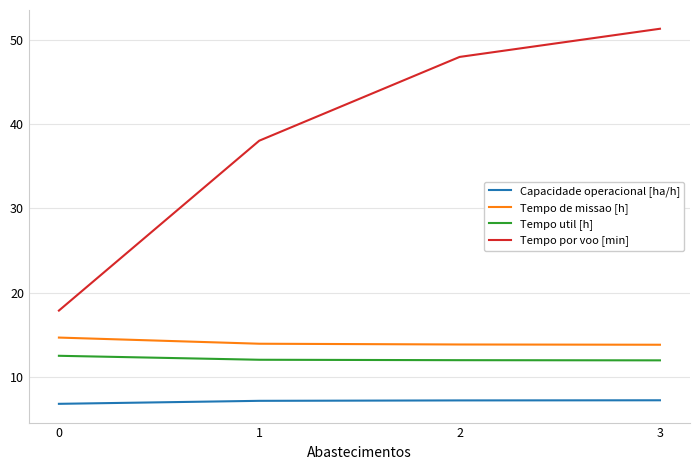

True or false: Capacidade operacional [ha/h] and Tempo util [h] cross at least once.

False